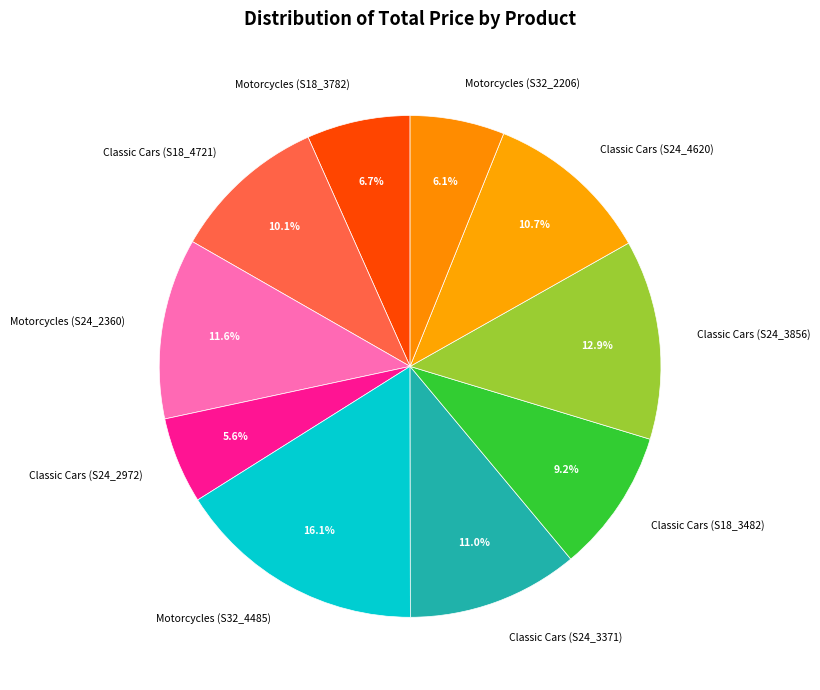

True or false: Classic Cars (S24_2972) accounts for 6% of the total.

True